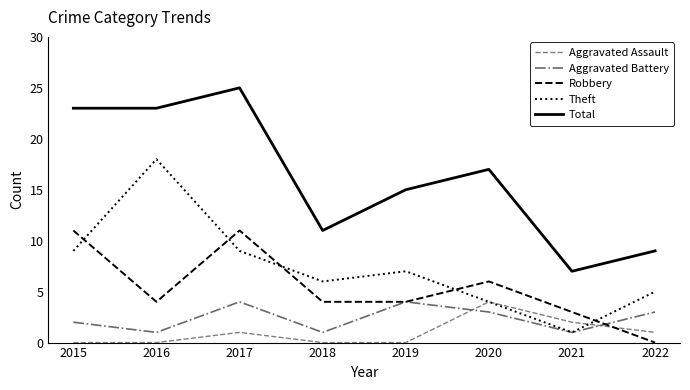

What is the sum of all Aggravated Assault values?

8